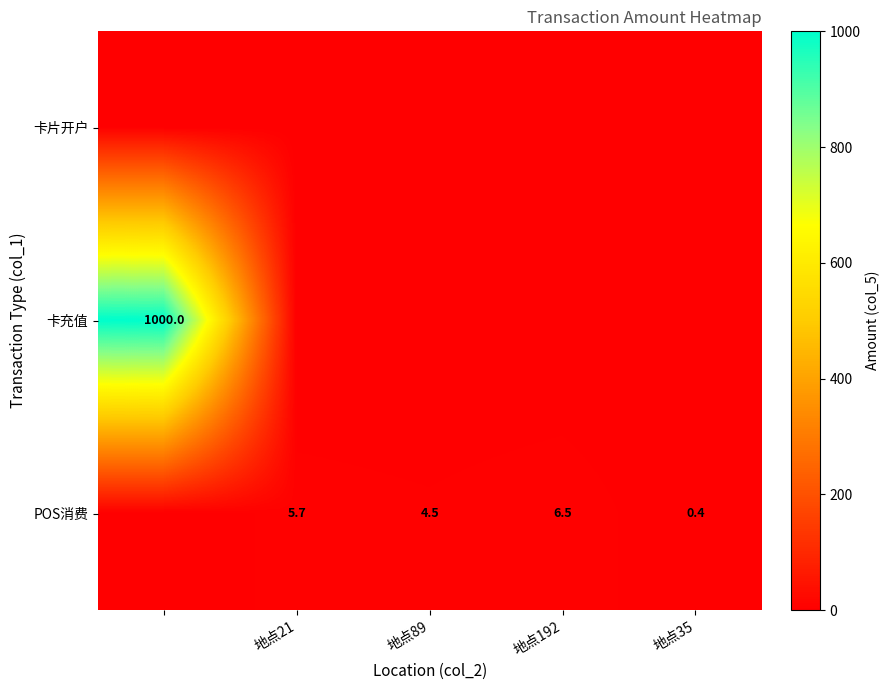

What is the difference between the POS消费 values at 地点192 and 地点89?

2.0